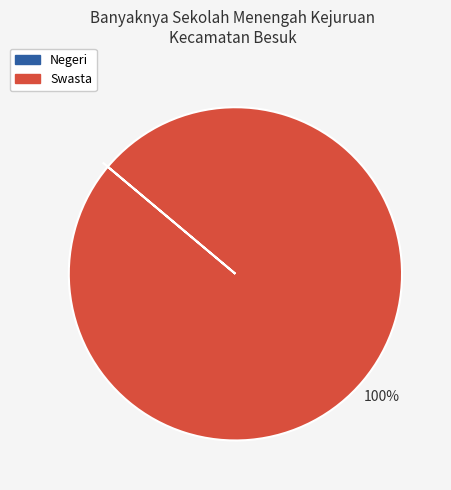

Which slice is the largest?

Swasta